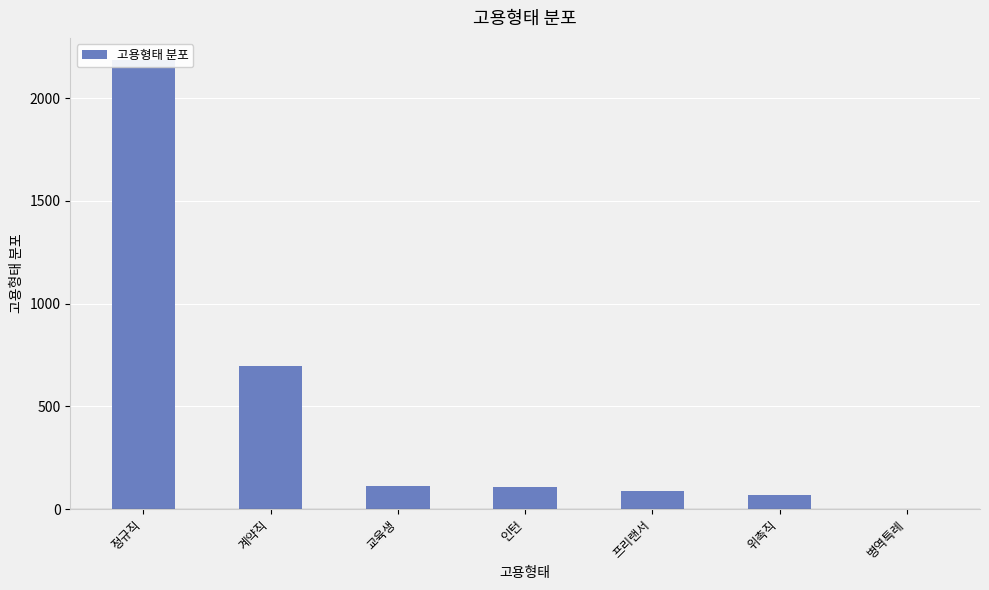

What position from the left is 프리랜서?

5